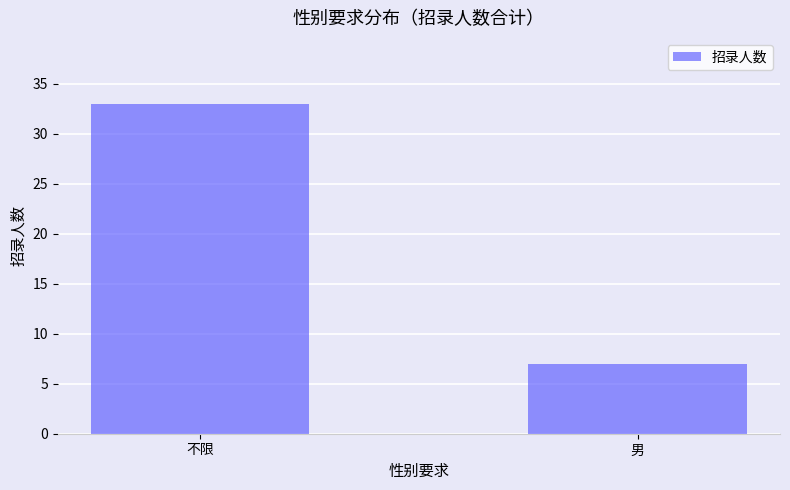

Which label corresponds to the smallest value in the chart?

男